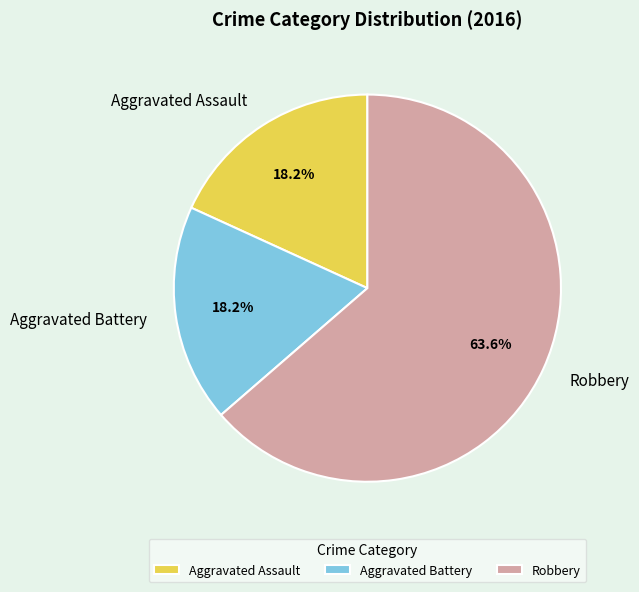

To the nearest percent, what portion does Aggravated Assault represent?

18%